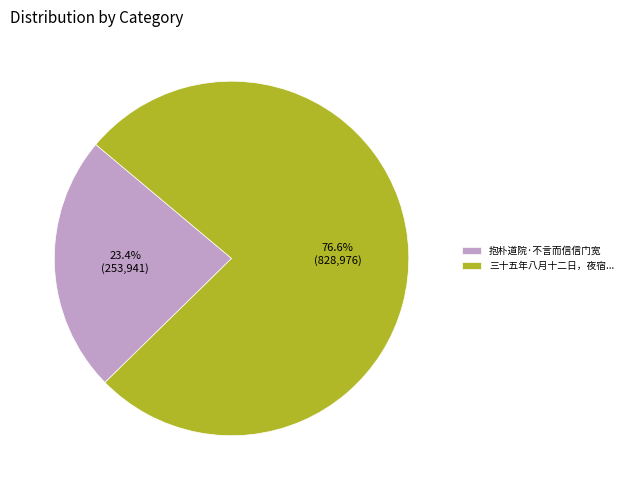

Rank the categories by value from highest to lowest.

三十五年八月十二日，夜宿..., 抱朴道院·不言而信信门宽